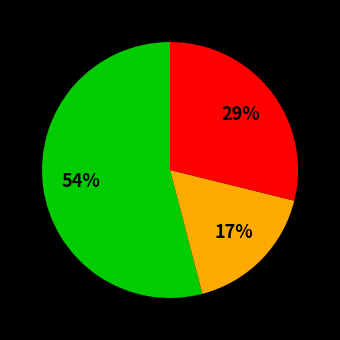

To the nearest percent, what is the difference between the largest and smallest slice percentages?

37%